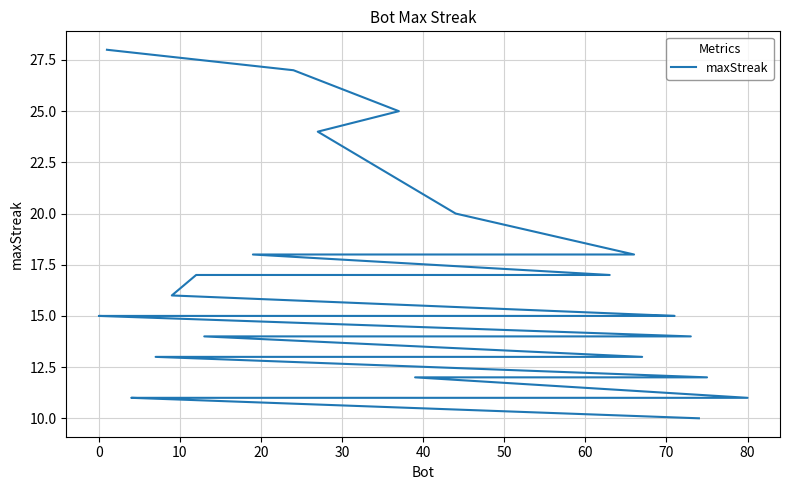

How many lines are shown in the chart?

1